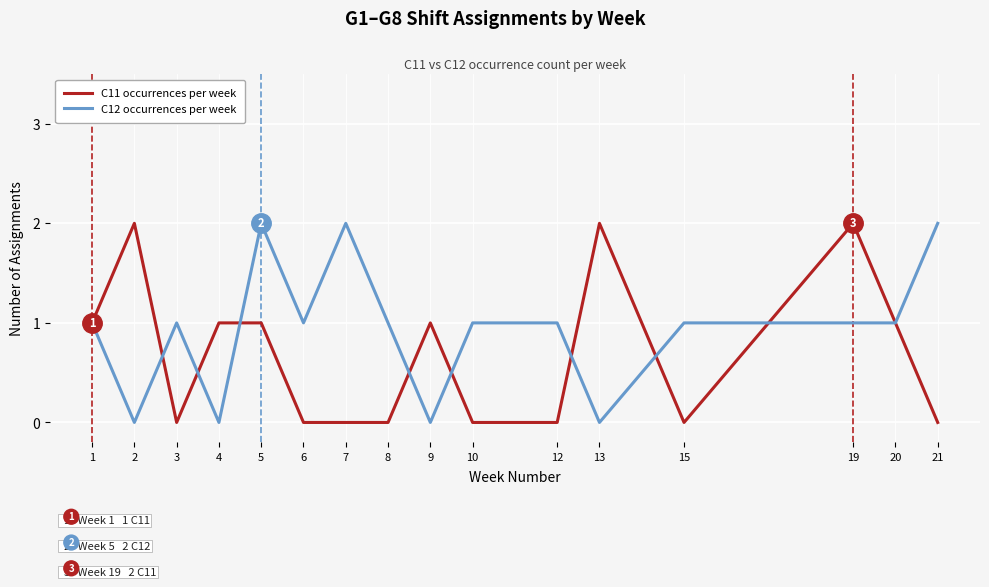

The value of C11 occurrences per week at 15 is 1. True or false?

False